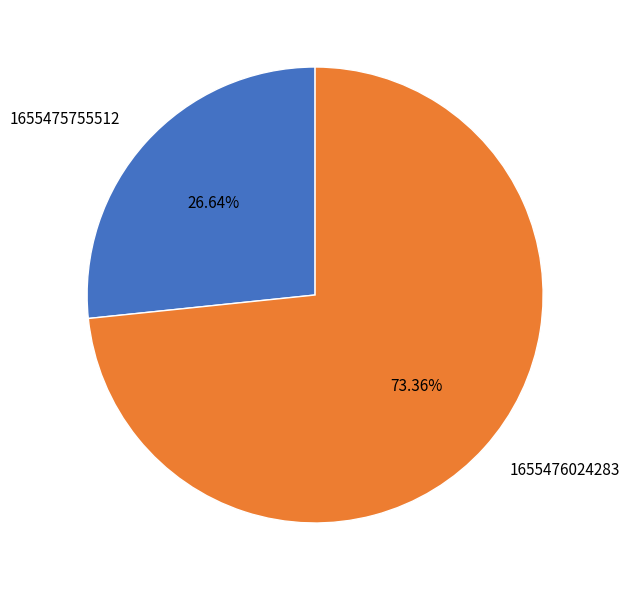

The 1655476024283 slice represents 73% of the pie. True or false?

True